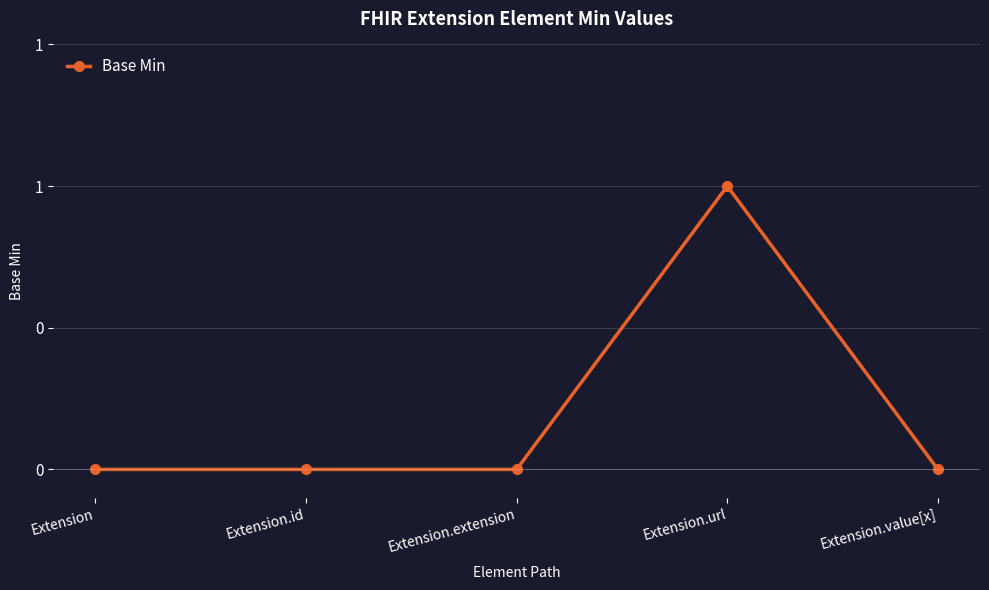

Is this an area chart (filled region under the line)?

No